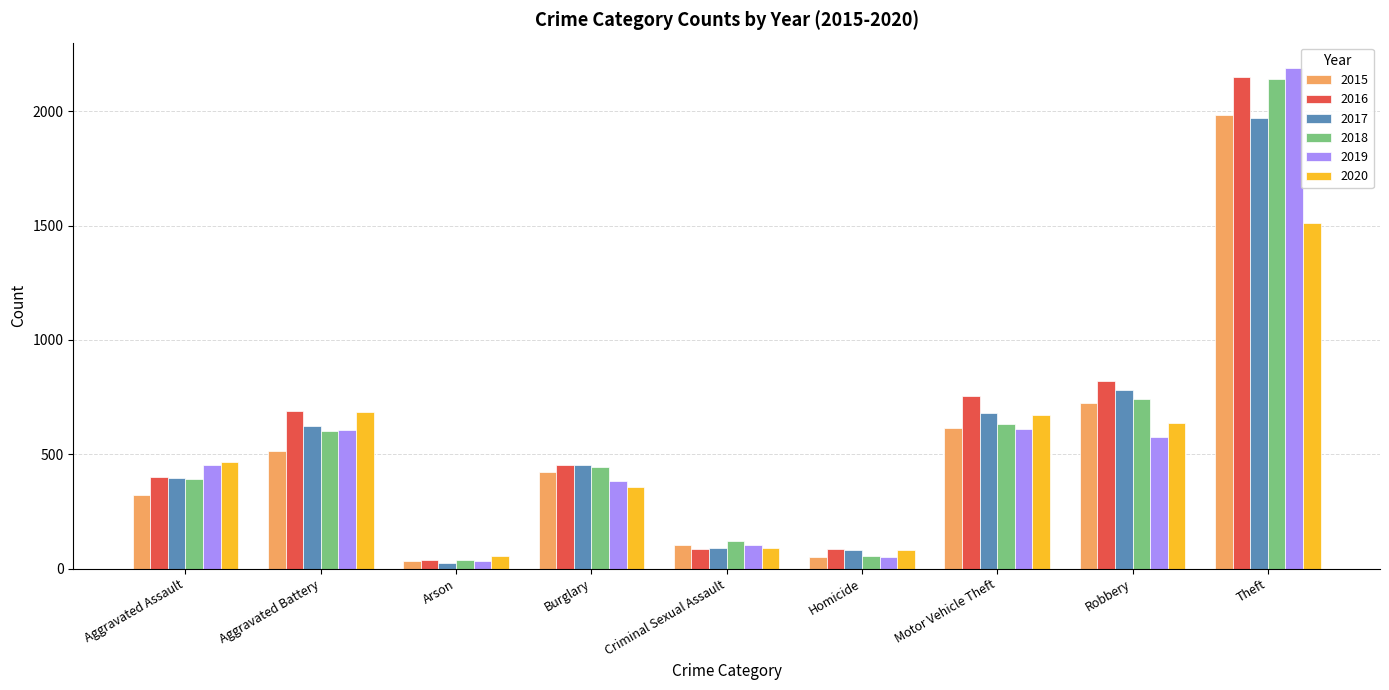

Which series changed the most between Homicide and Theft?

2019